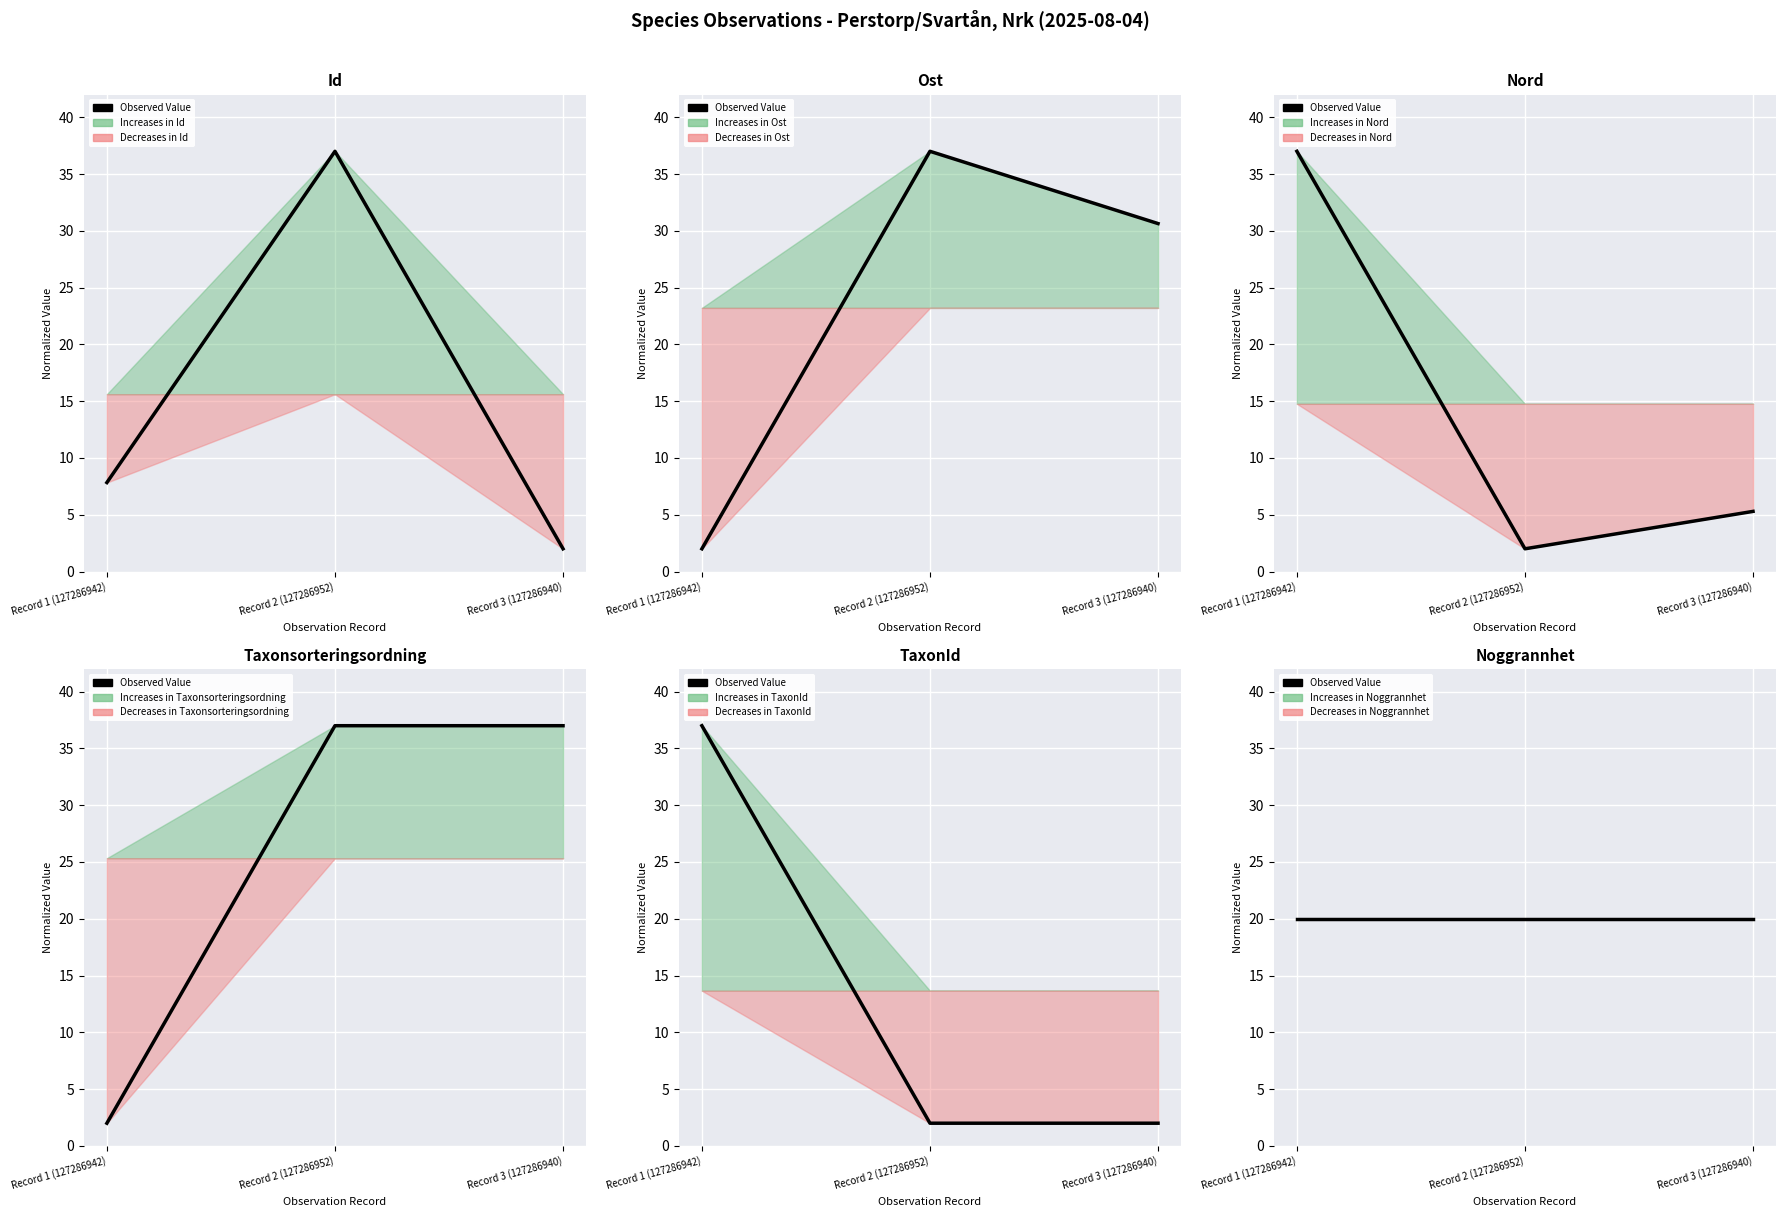

Is it true that TaxonId equals 2.0 at Record 3 (127286940)?

True